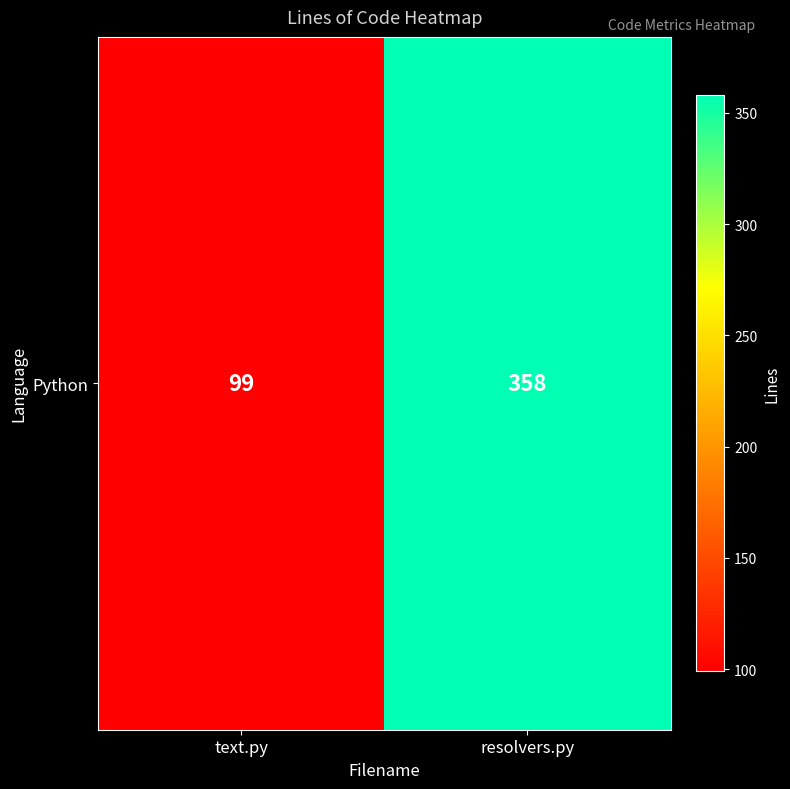

What is the maximum value shown in the chart?

358